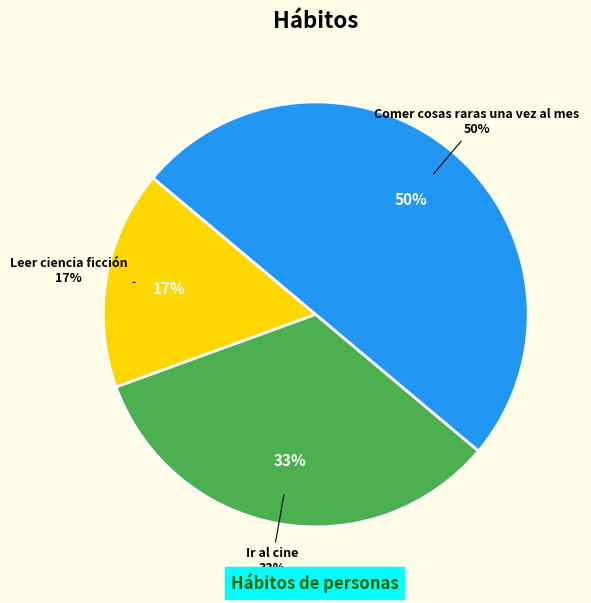

To the nearest percent, what is the combined percentage of Leer ciencia ficción. and Ir al cine.?

50%